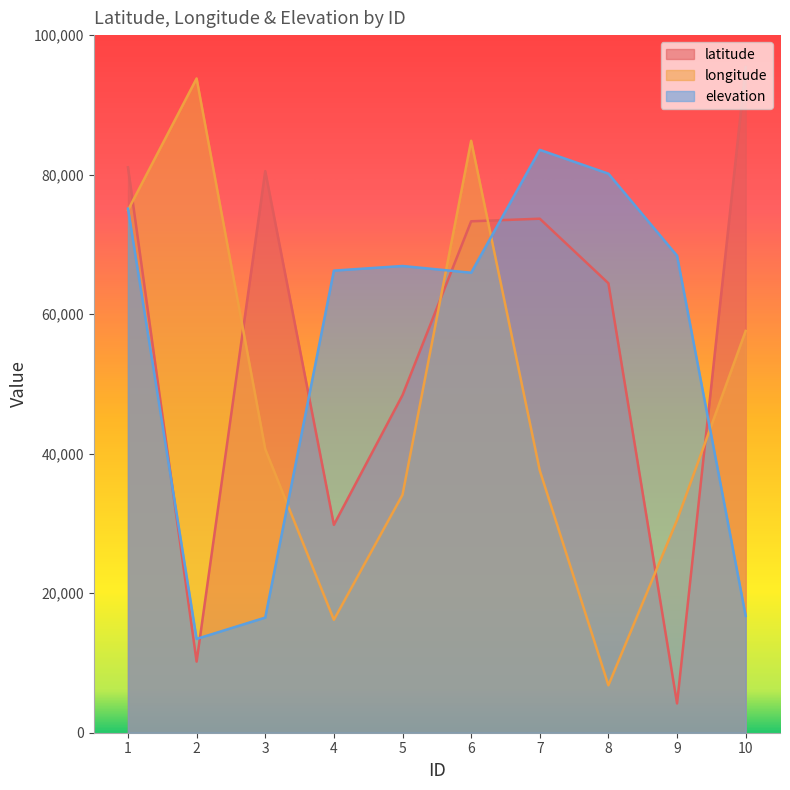

Where does the latitude series first go above 73311?

1